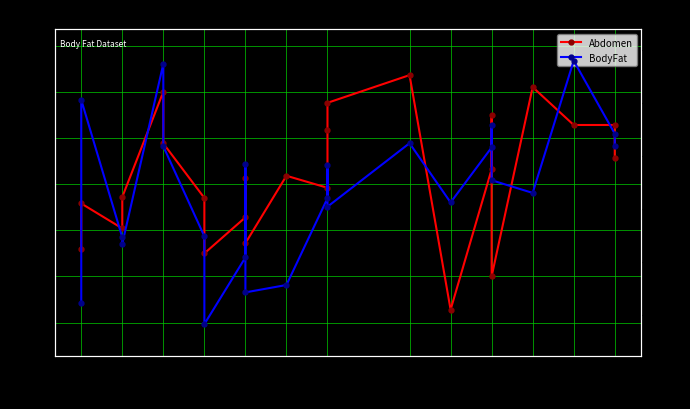

Reading left to right, what are all the values shown in this chart?

Abdomen: 83.0	87.9	85.2	88.6	100.0	94.4	88.5	82.5	86.4	90.7	83.6	90.9	89.6	95.9	98.8	101.8	76.4	91.6	97.5	80.0	100.5	96.4	96.4	92.8
BodyFat: 6.1	25.3	12.3	11.7	28.7	20.9	12.4	4.1	10.4	19.2	7.1	7.8	16.0	19.1	15.2	21.2	15.6	20.8	22.9	17.7	16.5	29.0	22.1	20.9